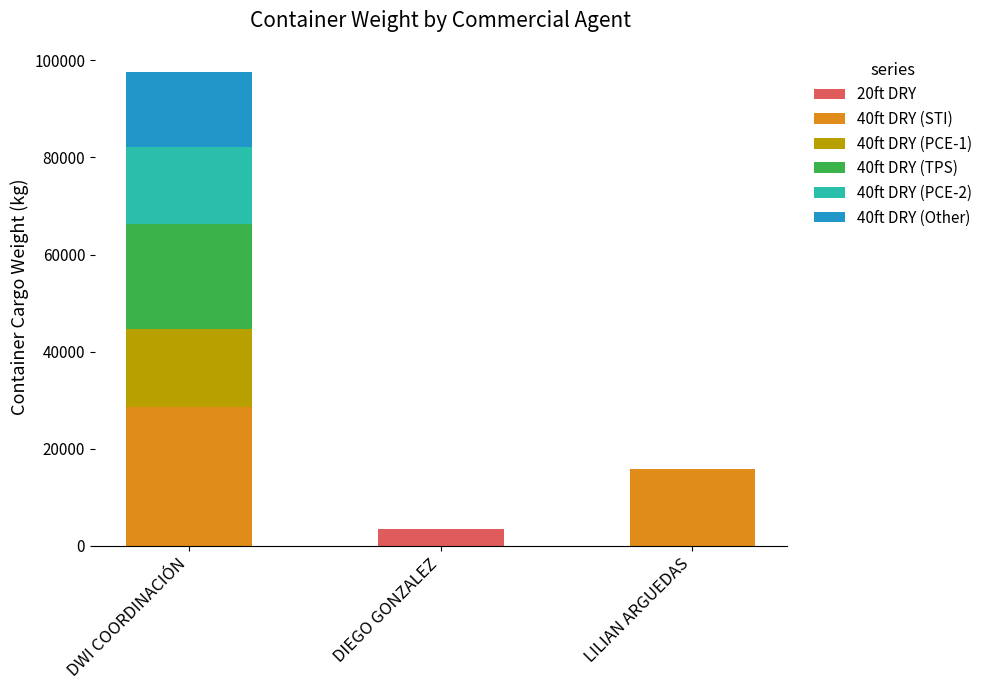

True or false: 20ft DRY has a value of 0 at LILIAN ARGUEDAS.

True